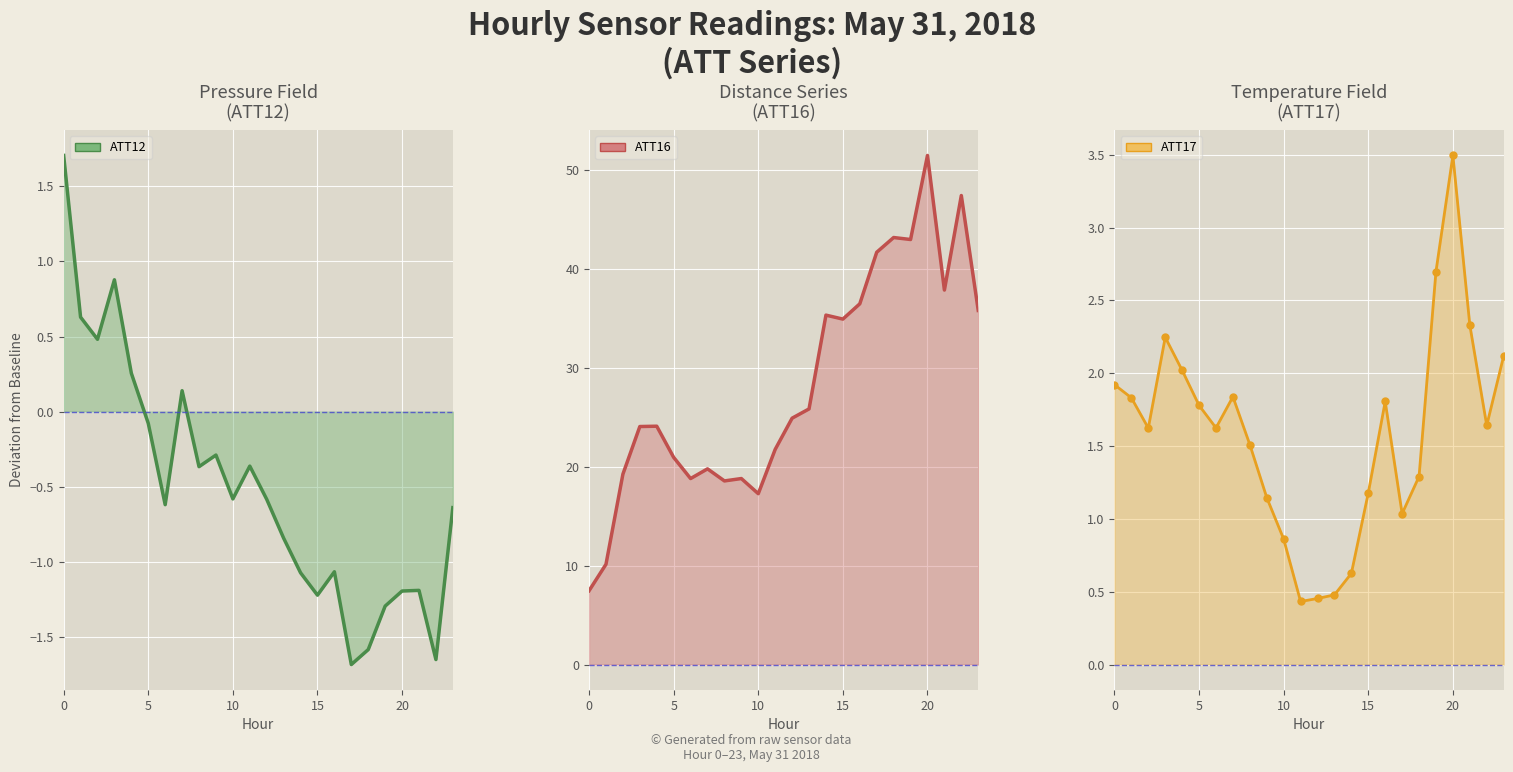

What is the difference between the highest and lowest values at 17?

43.4